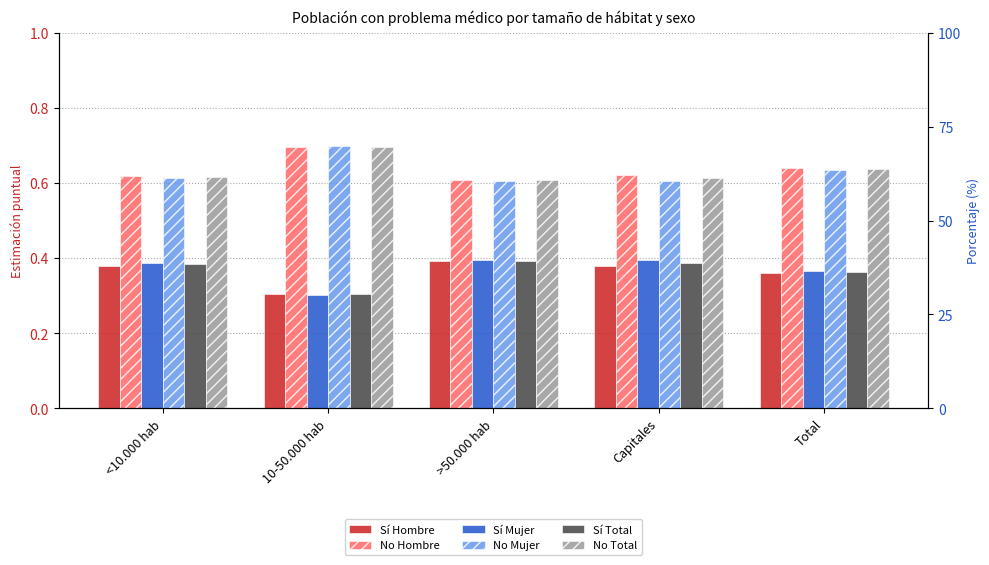

What is the sum of the Sí Mujer values at 10-50.000 hab and Capitales?

0.7